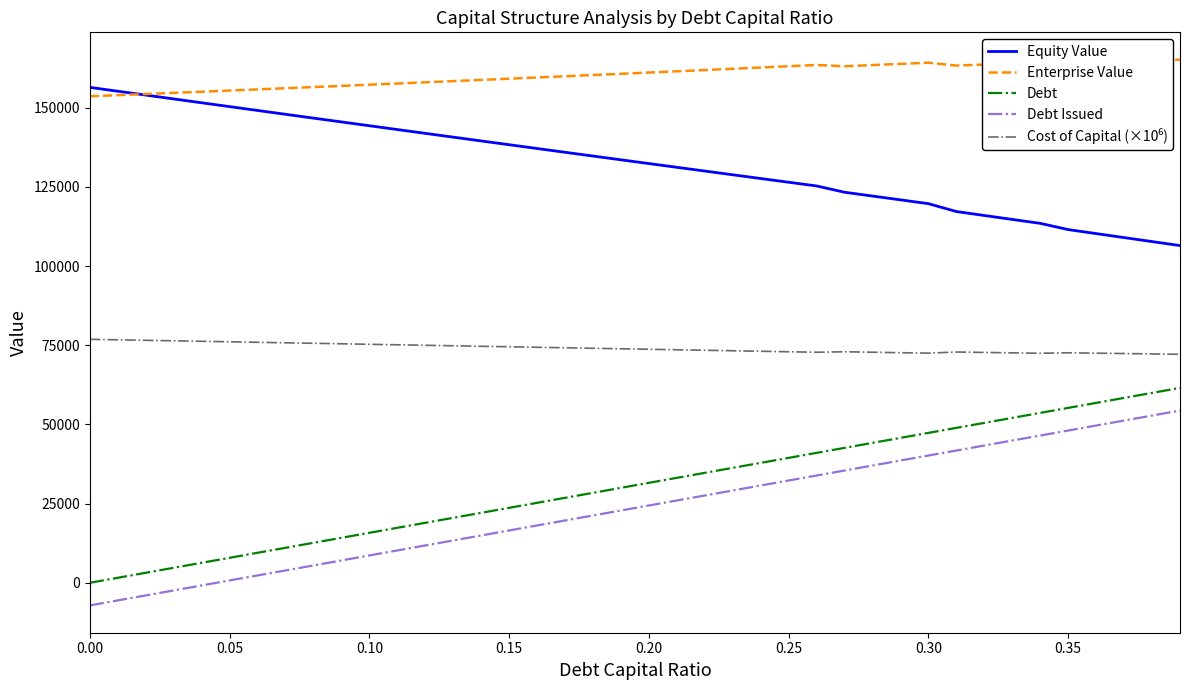

What is the maximum value shown in the chart?

165225.5